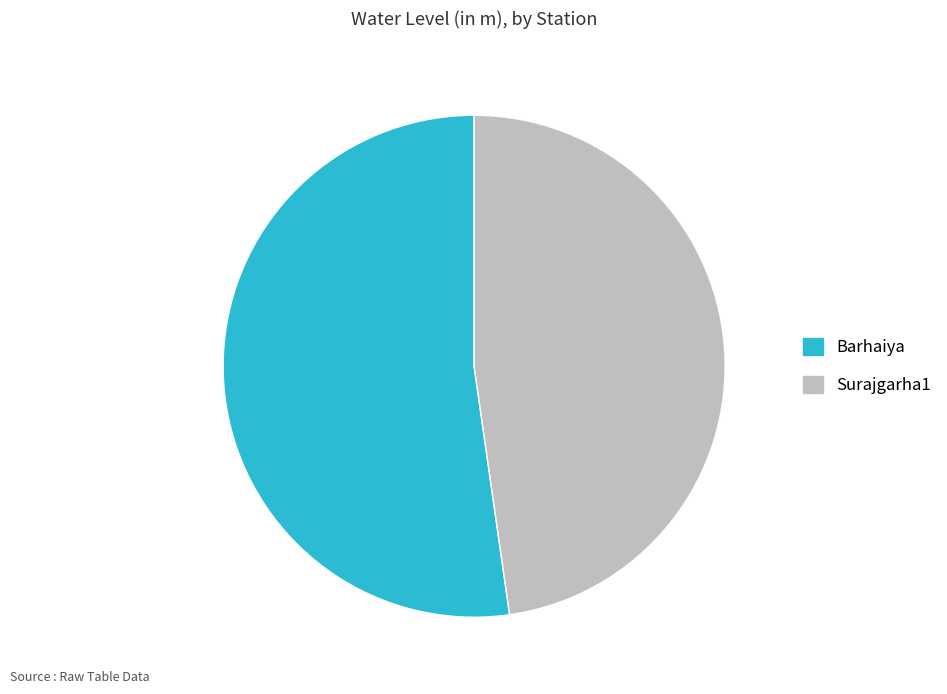

Is the sum of Surajgarha1 and Barhaiya greater than half?

Yes